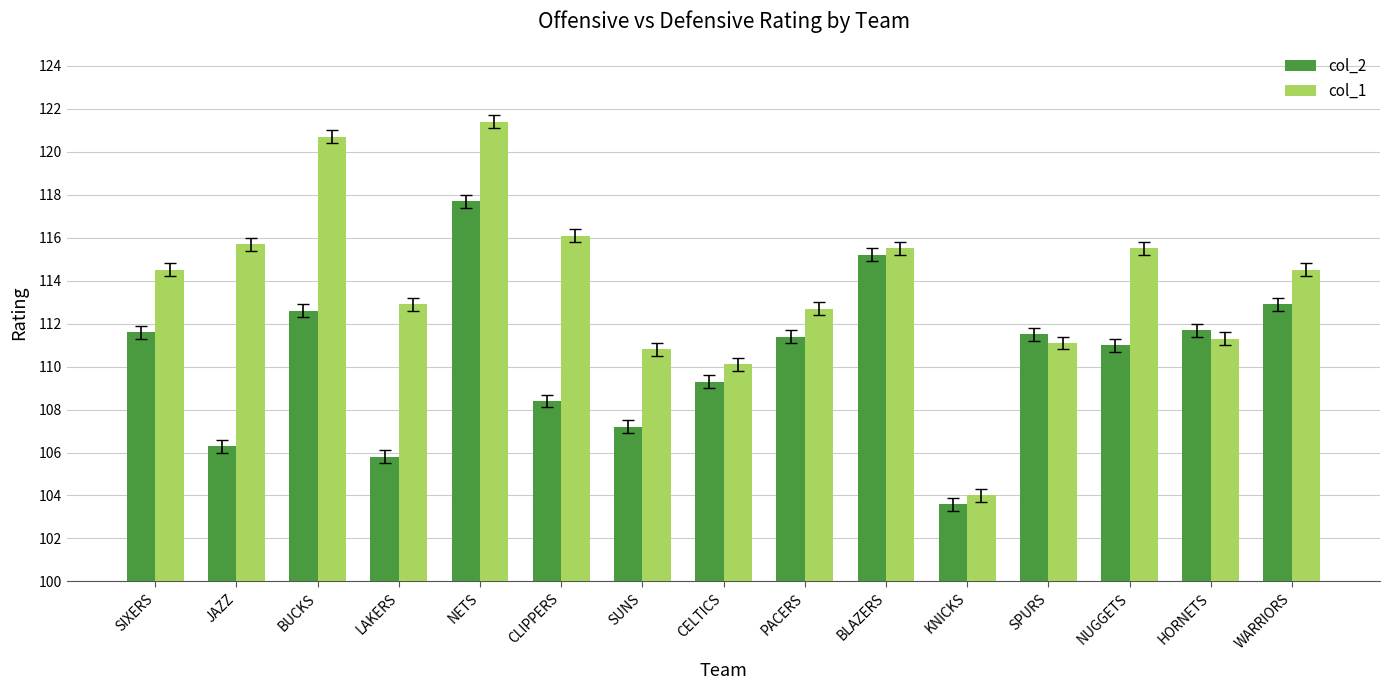

The col_1 series shows 29.0 at SUNS. True or false?

False